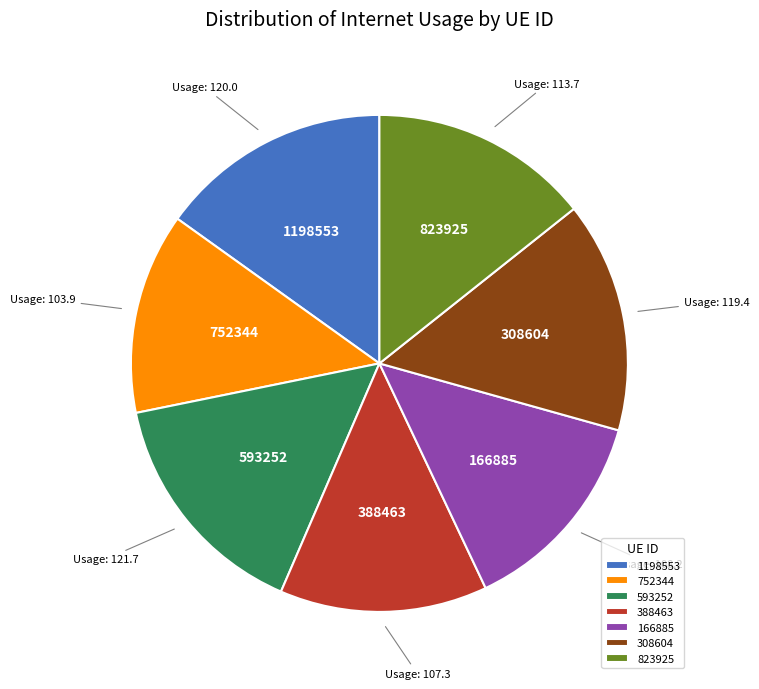

Which has a higher value, 823925 or 1198553?

1198553